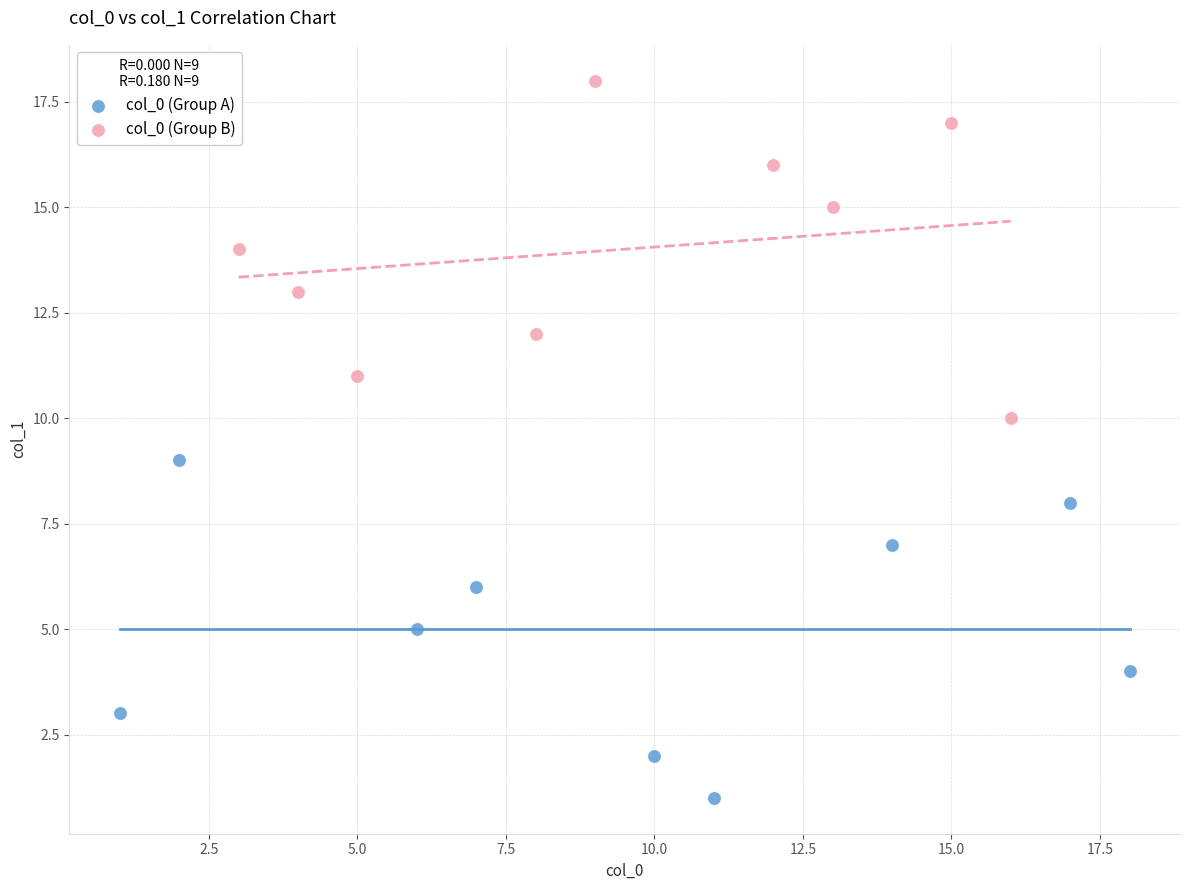

Which series contains the highest Y value?

col_0 (Group B)